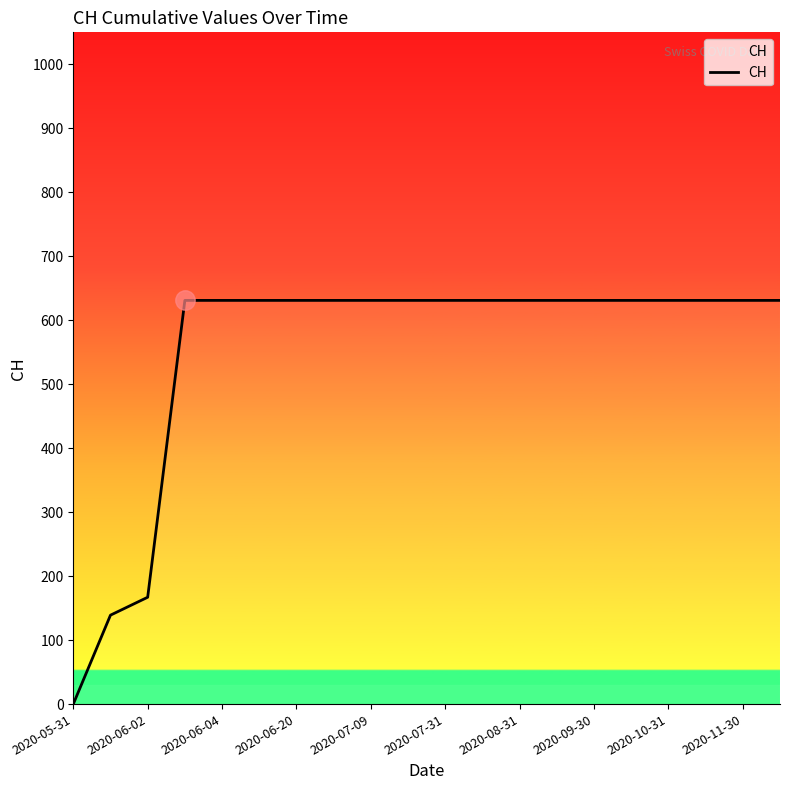

What is the sum of the values at 13 and 12?

1262